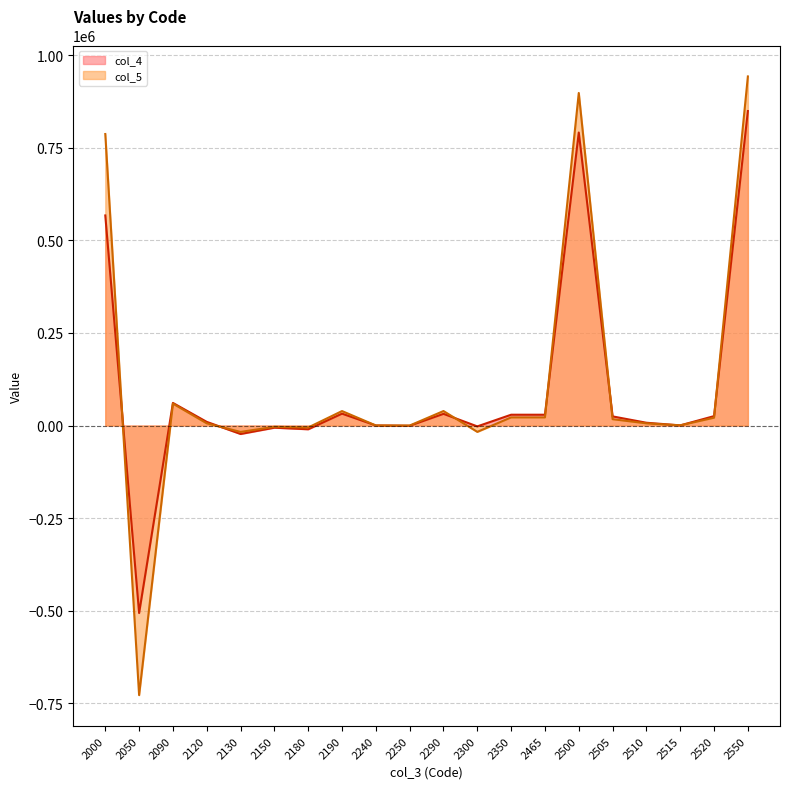

What is the value of the col_4 point at the 8th from the left?

32047